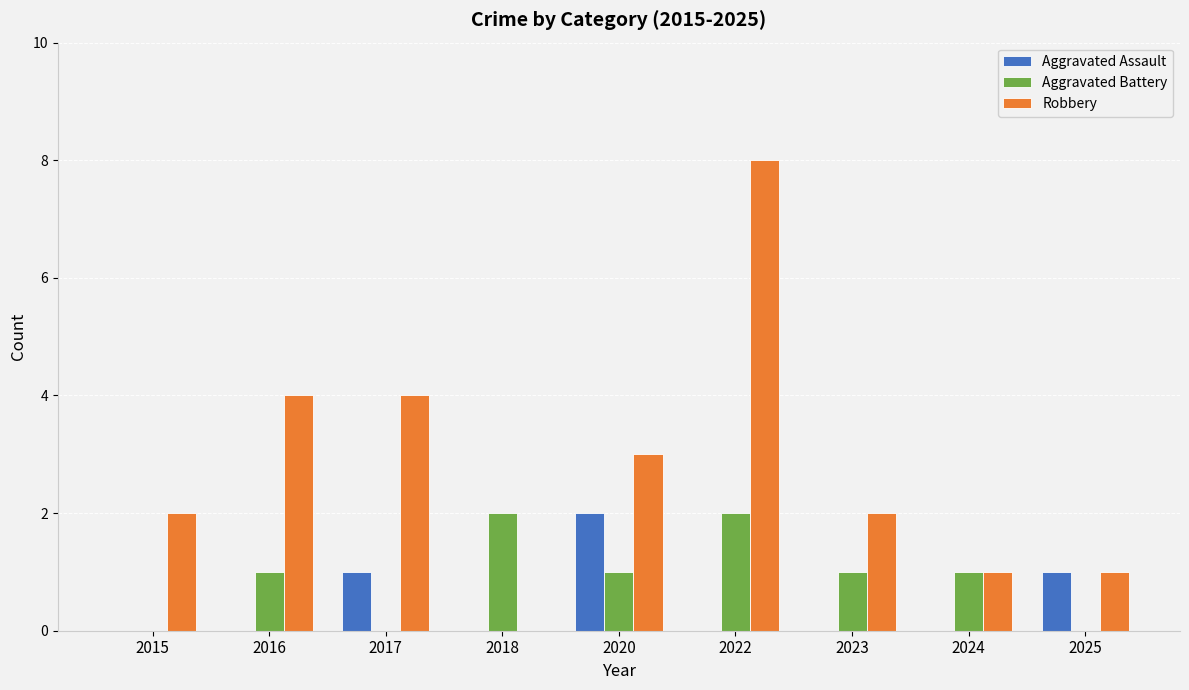

What is the greatest value displayed?

8